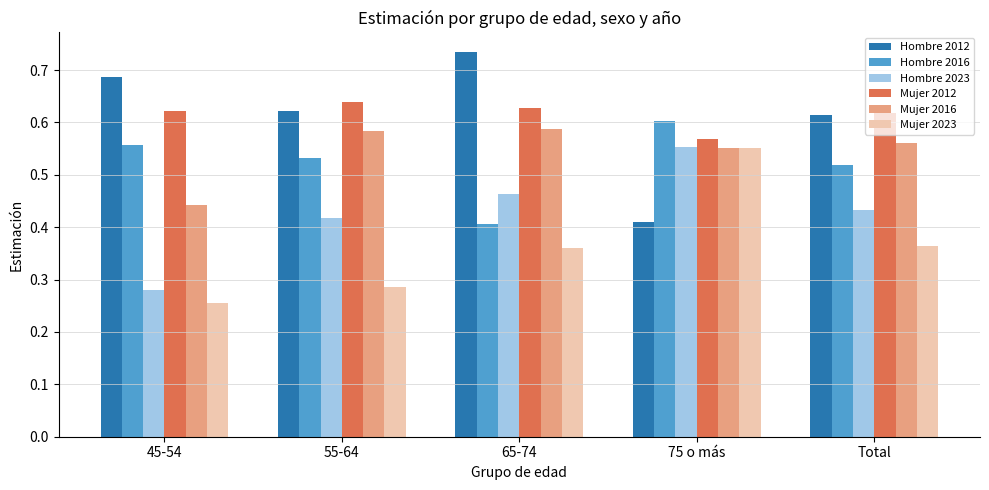

What is the label of the 2nd bar from the left?

55-64